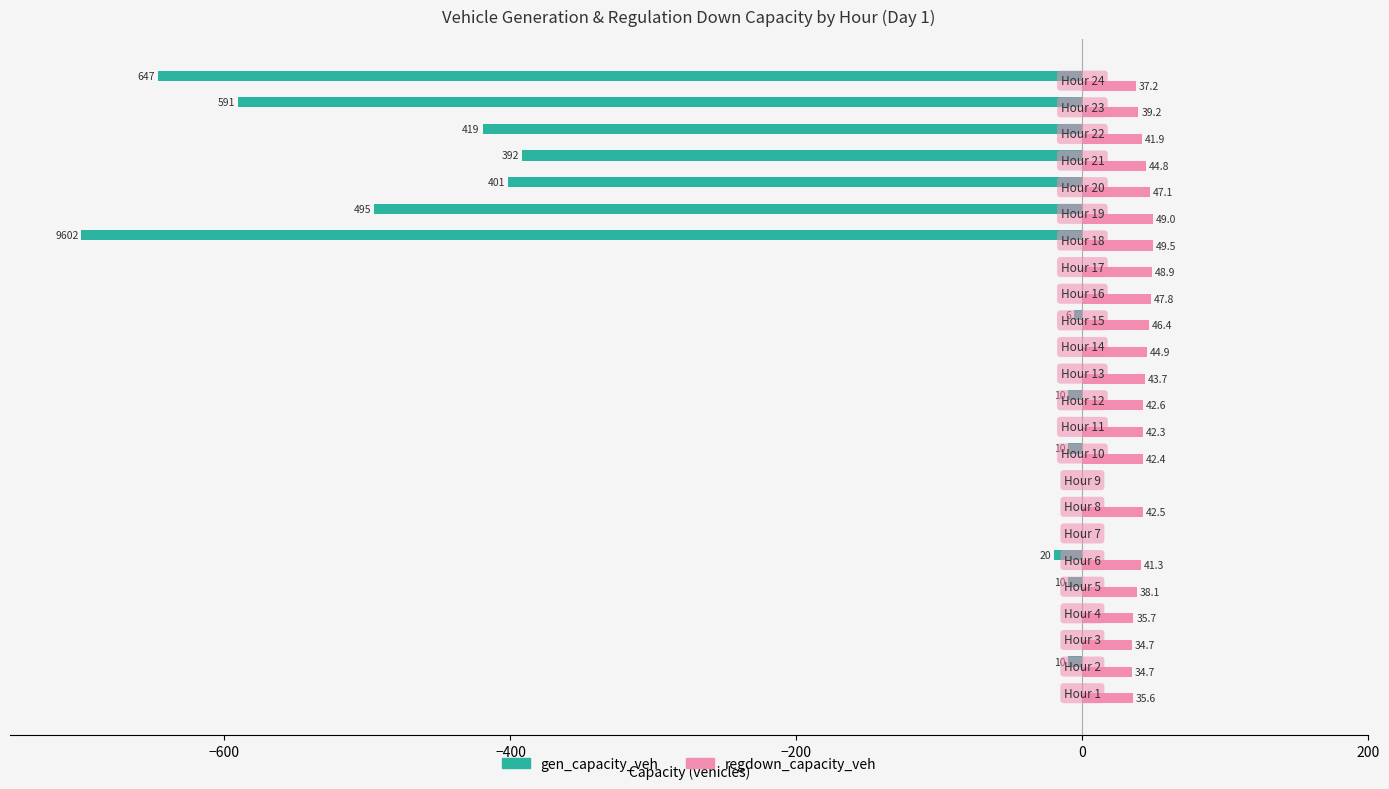

What is the greatest value displayed?

49.5